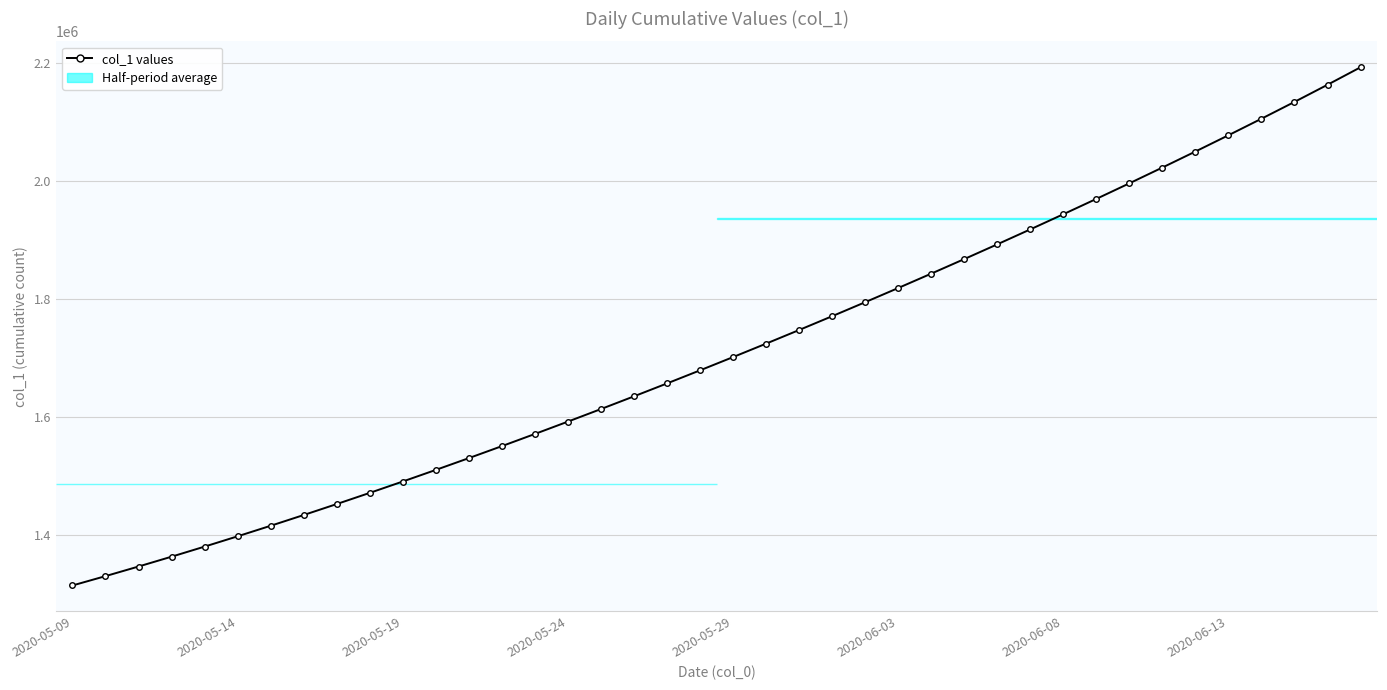

How many categories are shown in the chart?

40